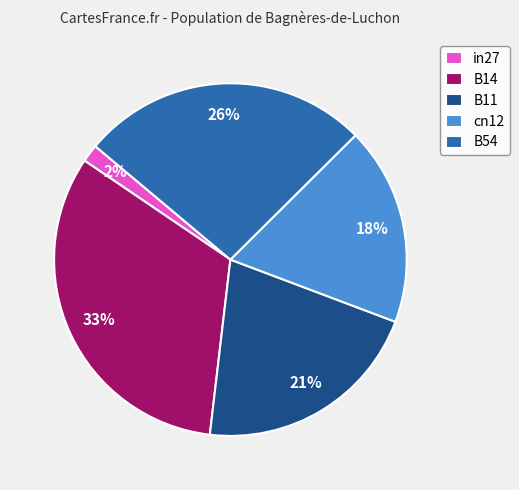

Does any single category account for the majority?

No